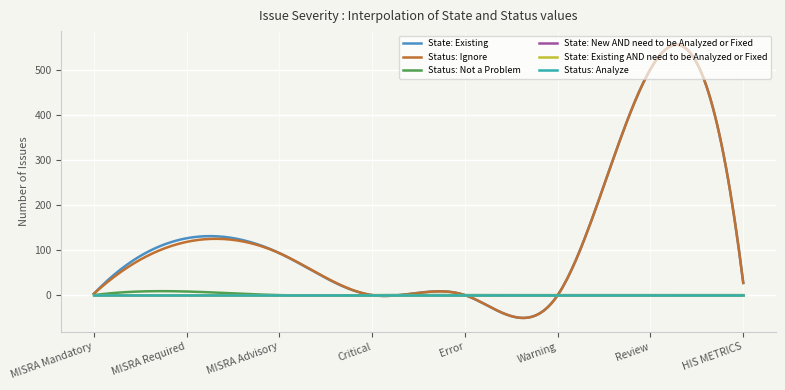

Rank the series by their maximum value, from highest to lowest.

State: Existing, Status: Ignore, Status: Not a Problem, State: New AND need to be Analyzed or Fixed, State: Existing AND need to be Analyzed or Fixed, Status: Analyze